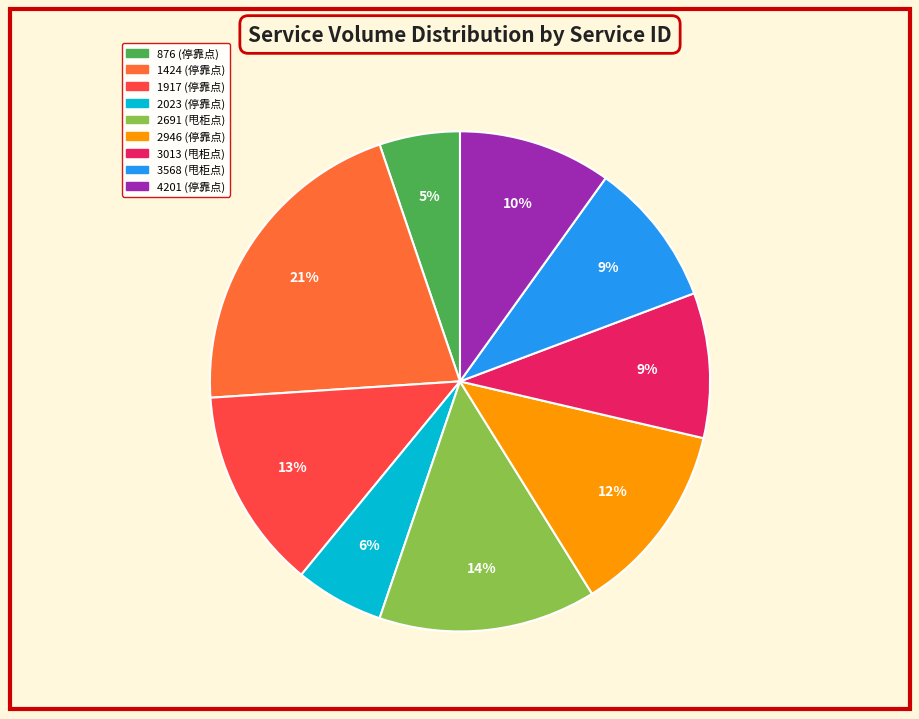

Is there a majority slice in this chart?

No